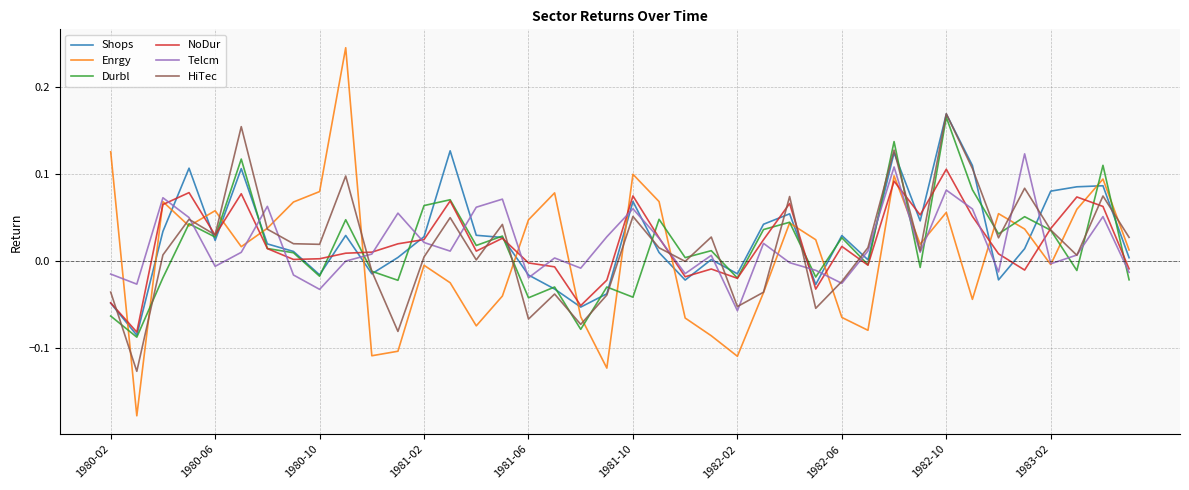

Count the number of categories in the chart.

40